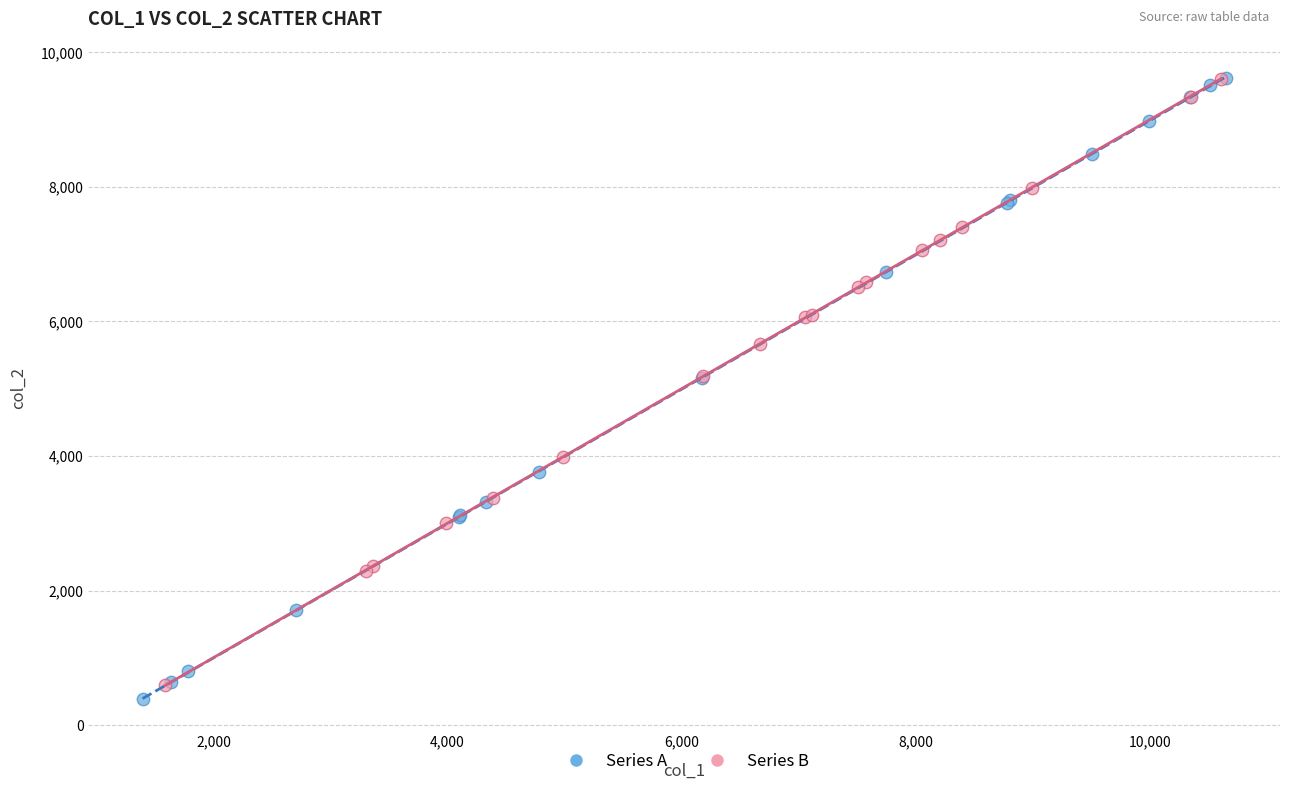

What are all the series names shown in the legend?

Series A, Series B